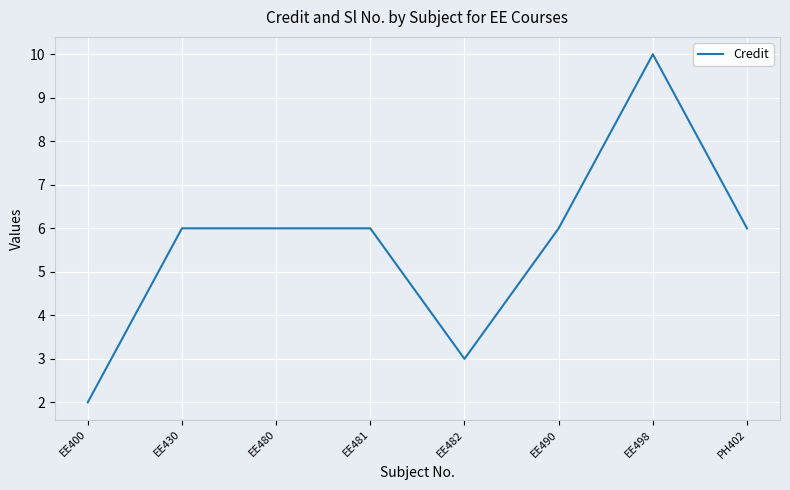

What position from the left is PH402?

8